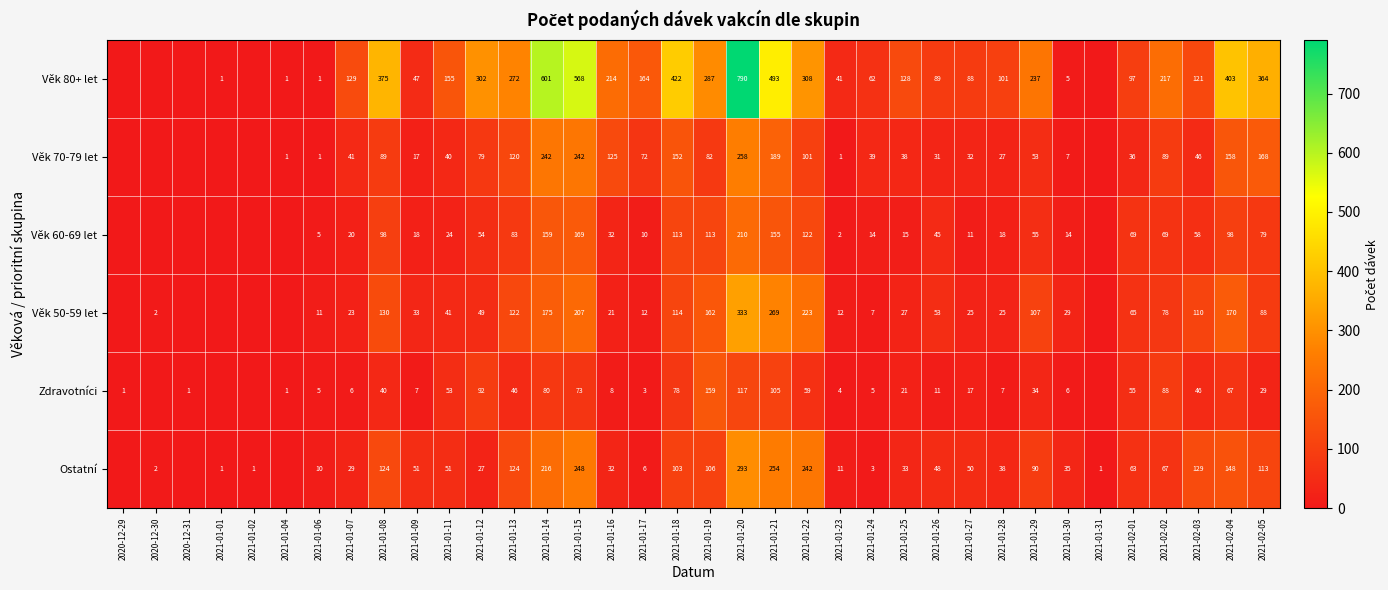

At which category is the sum across all series the highest?

2021-01-20